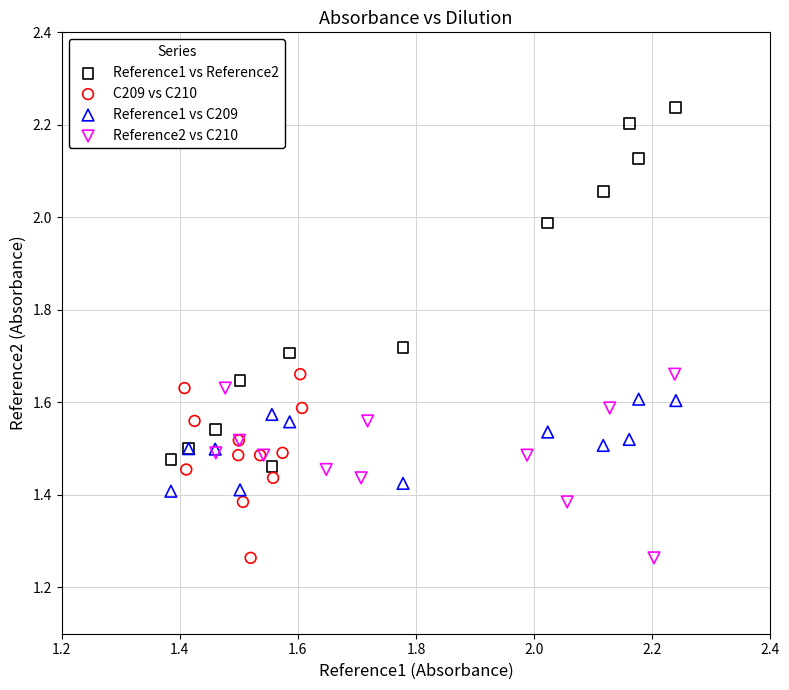

Which series has the largest Y range (max minus min)?

Reference1 vs Reference2